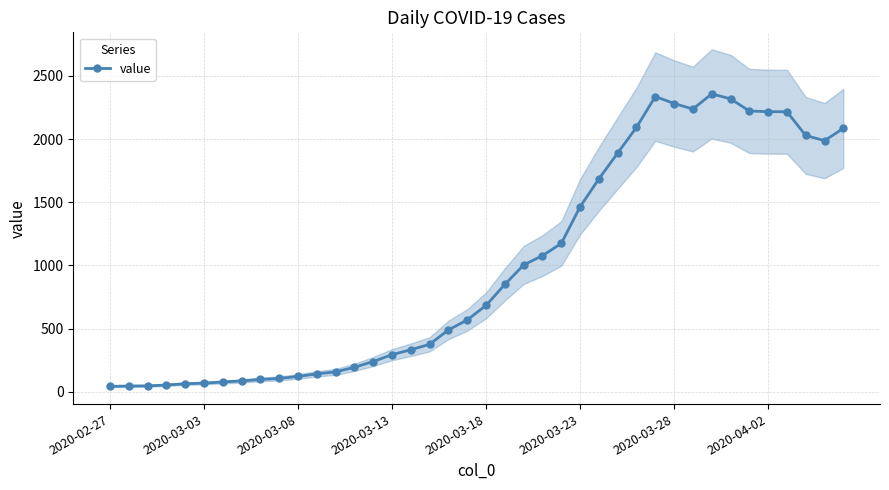

Is this an area chart (filled region under the line)?

No